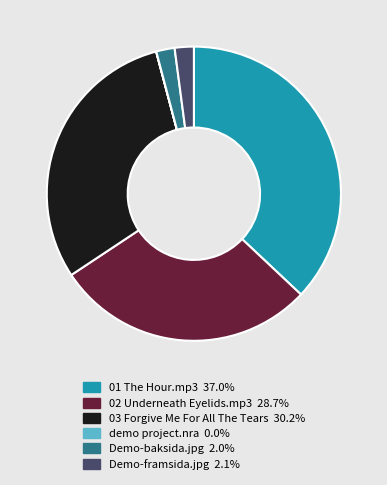

What is the ratio of the value at 02 Underneath Eyelids.mp3 to the value at Demo-framsida.jpg?

13.7